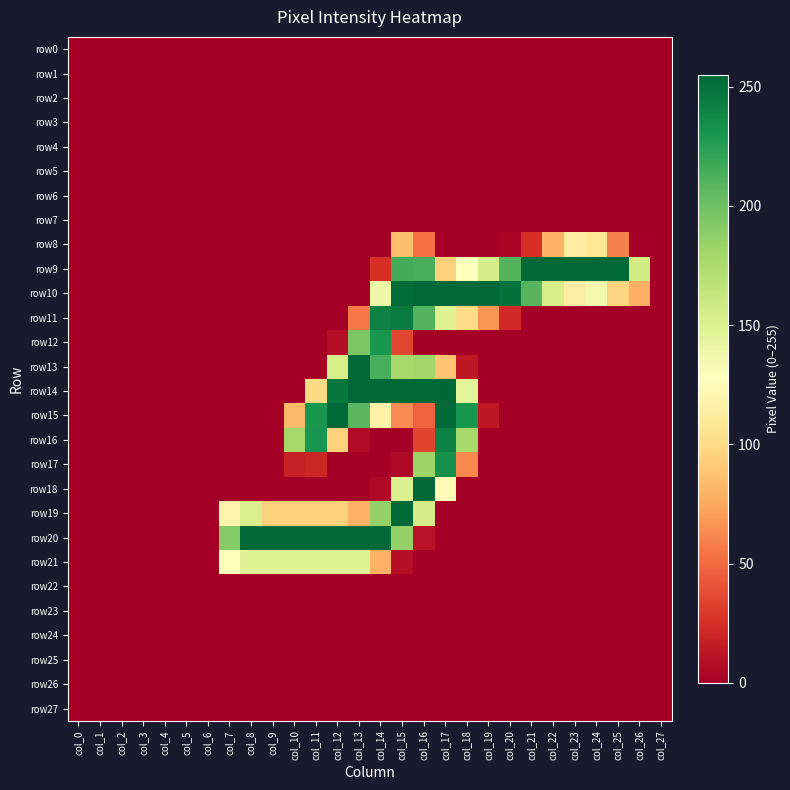

Which series has the widest spread of values?

row14